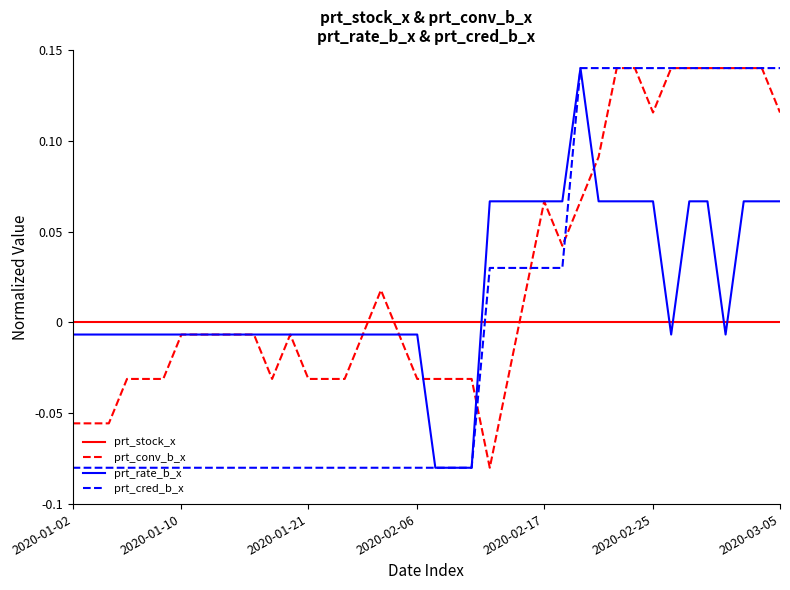

How many times do prt_stock_x and prt_rate_b_x cross each other?

5